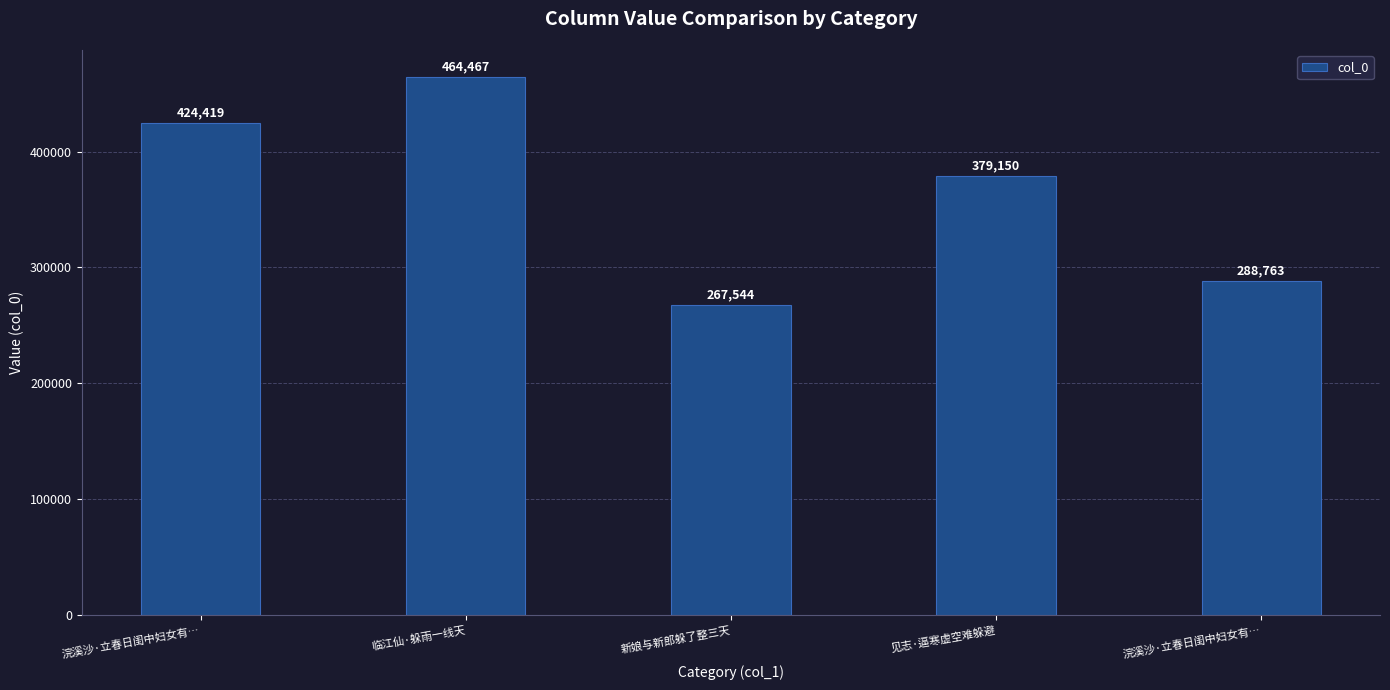

How many bars are there in total?

5